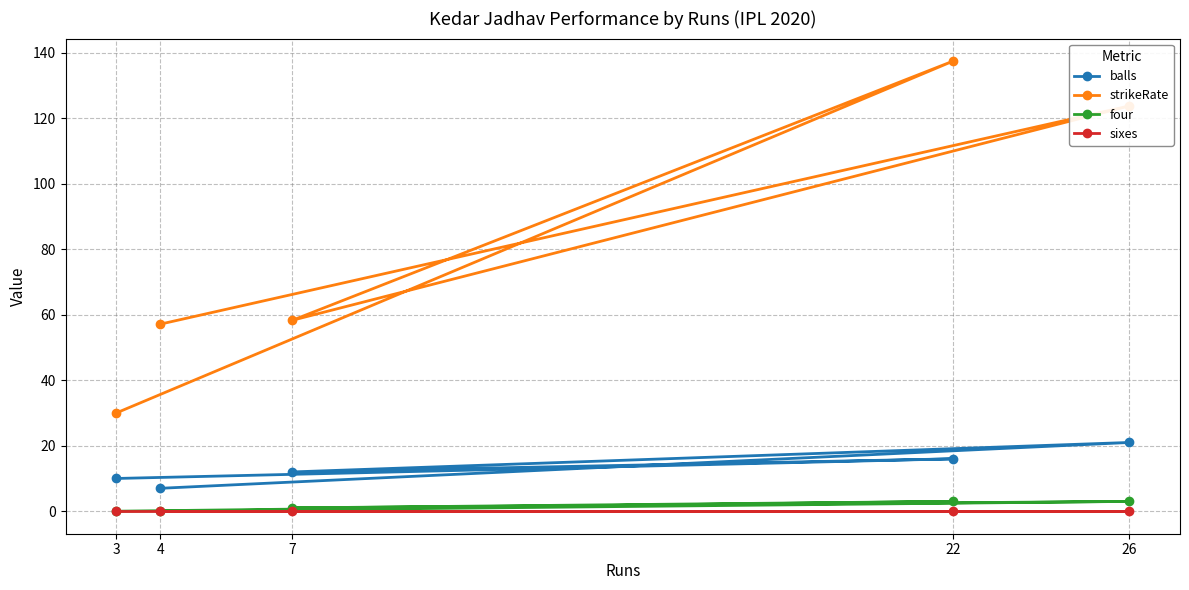

Count the number of data series in this chart.

4